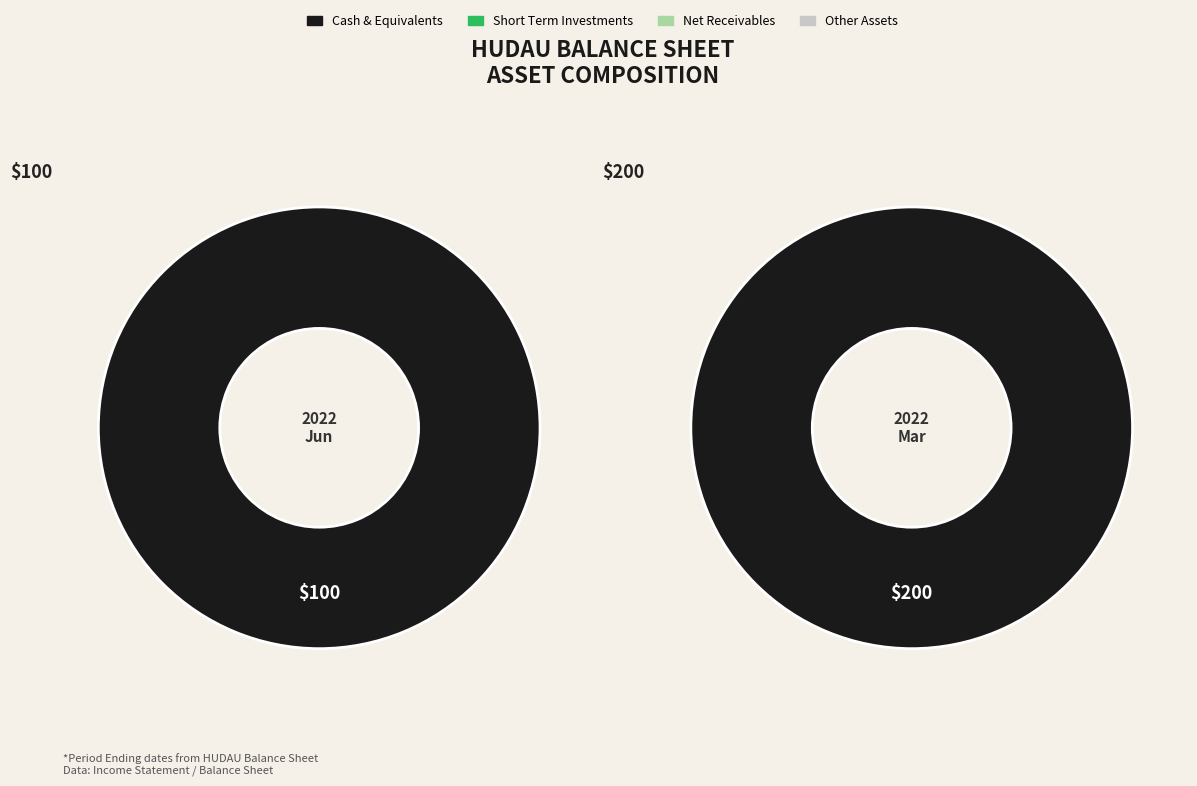

Which slice is the largest?

2022-03-31